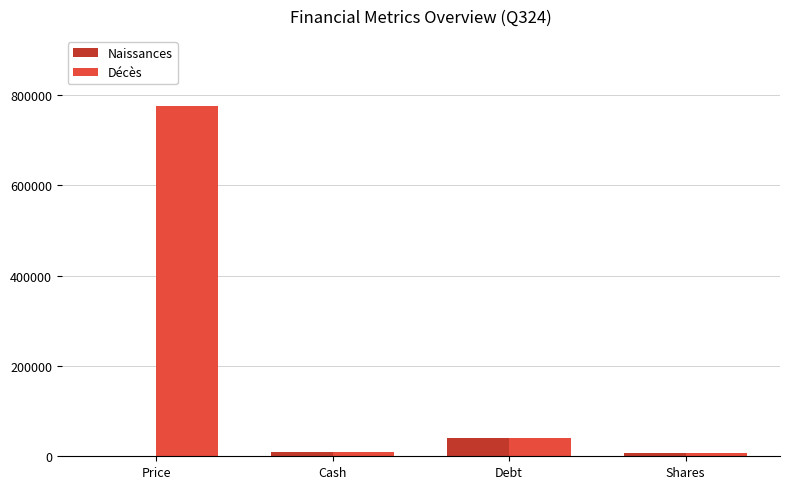

The value of Décès at Debt is 40470.0. True or false?

True